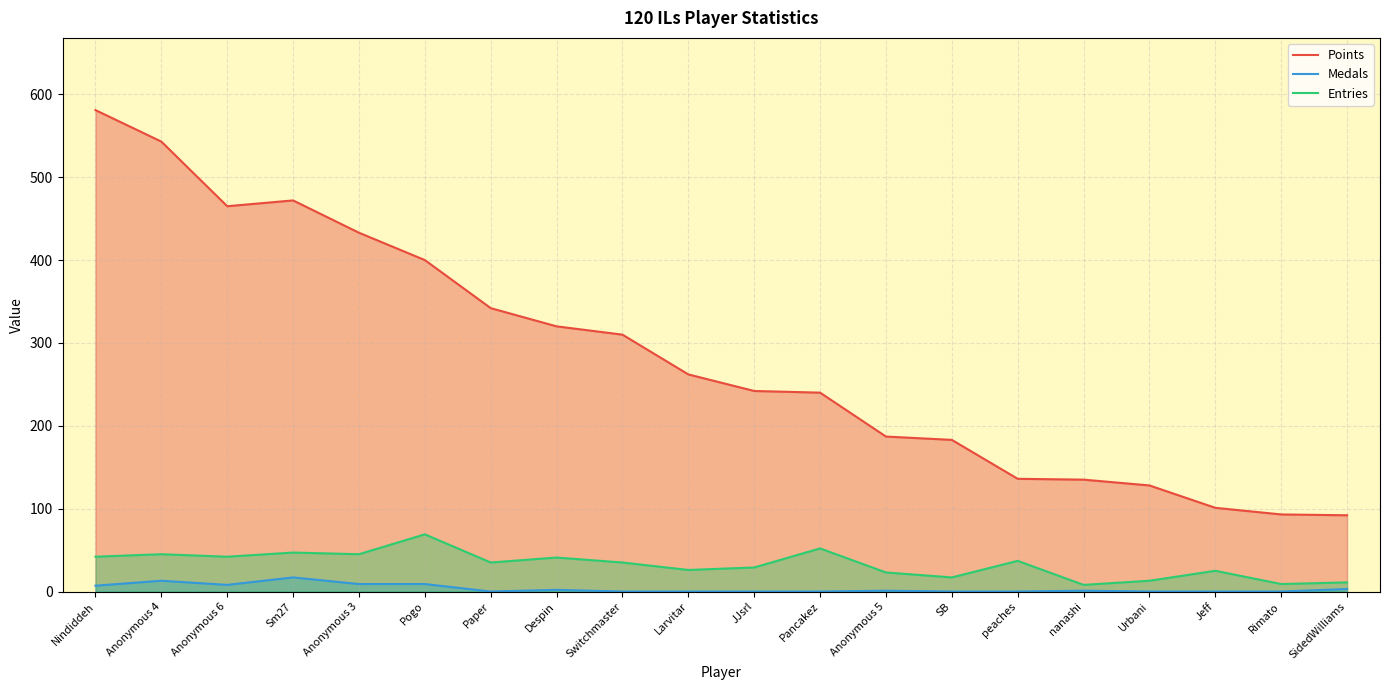

Is the value of Points at Larvitar greater than the value of Entries at Anonymous 4?

Yes